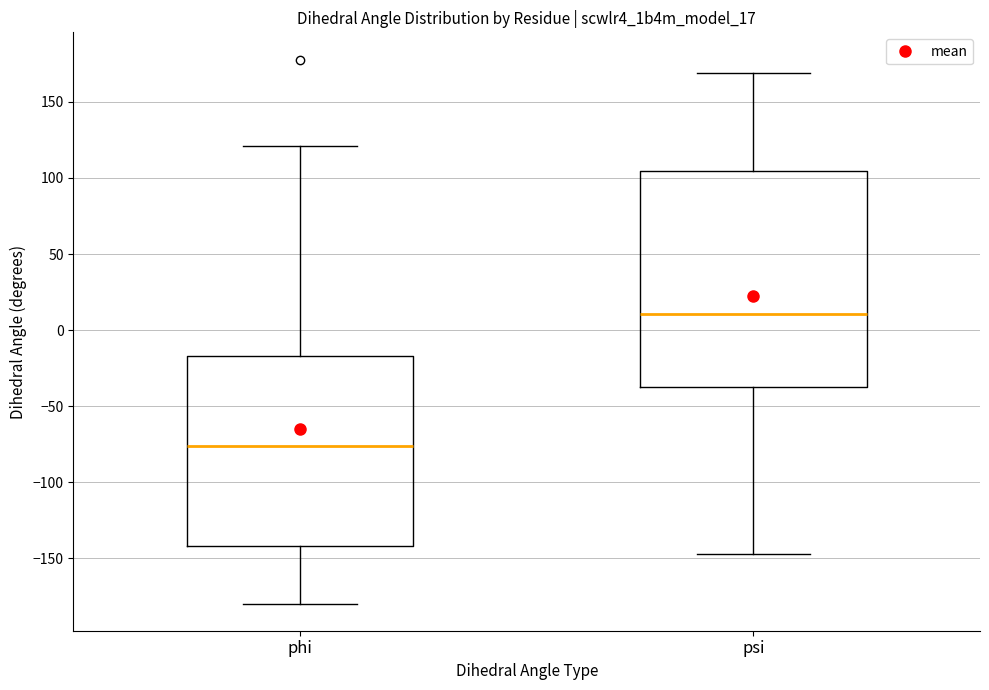

Comparing the boxes themselves (not the whiskers), which one is the tallest?

psi